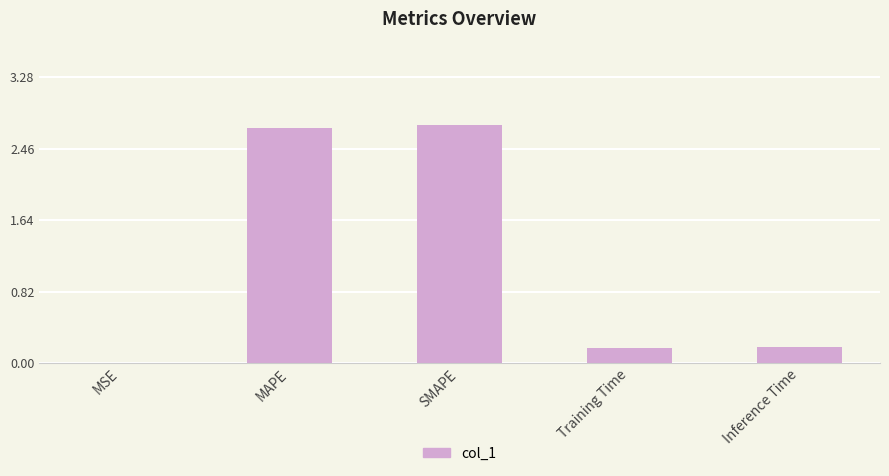

What value does the data have at SMAPE?

2.7